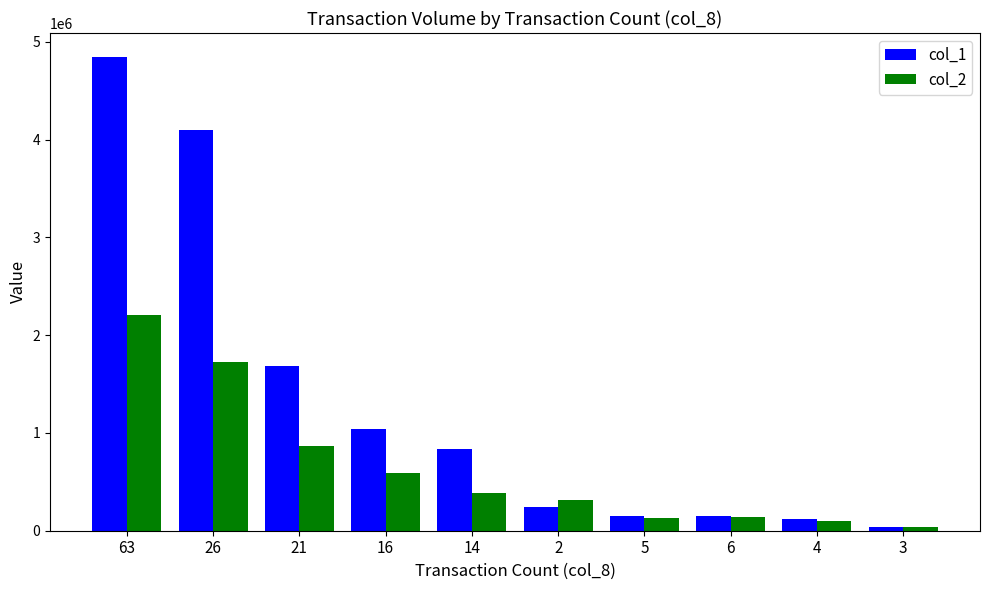

Which series has the largest range (max minus min)?

col_1